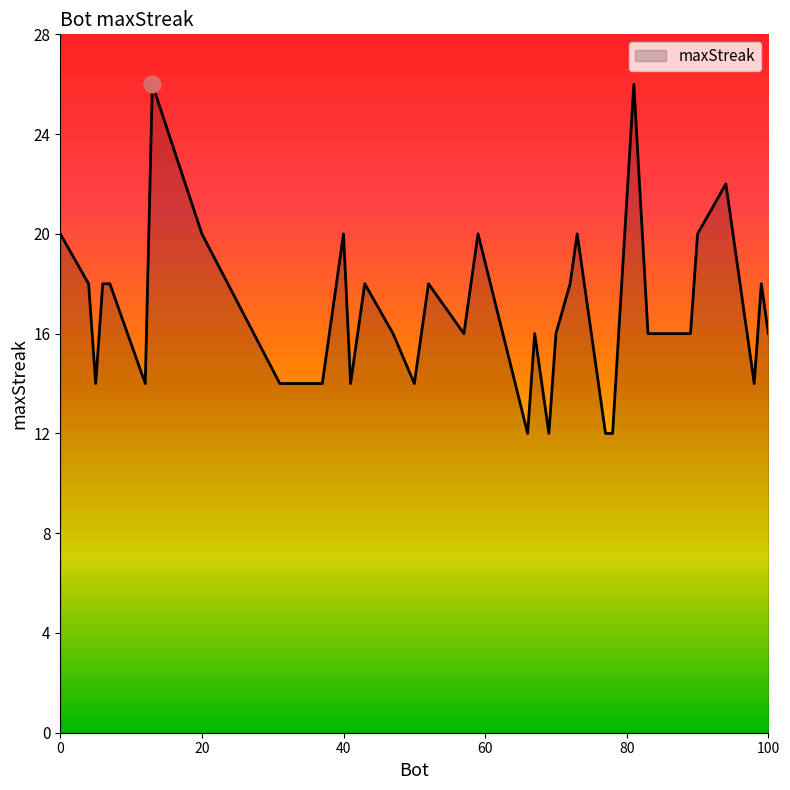

What is the minimum value shown in the chart?

12